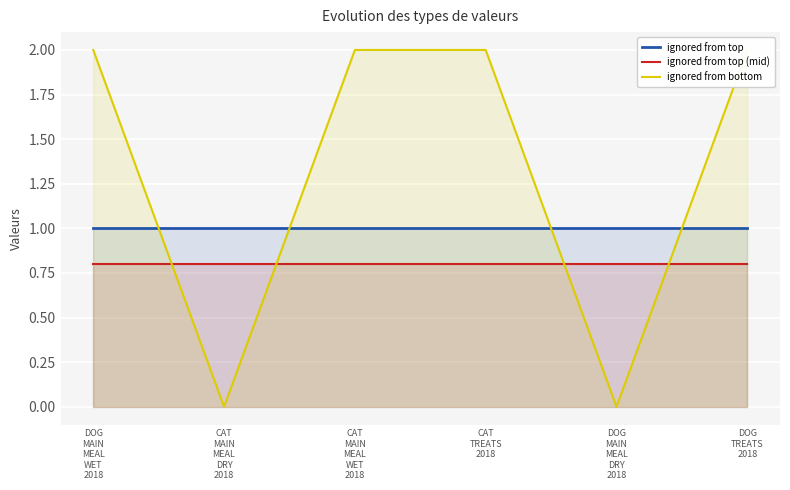

The ignored from top (mid) series shows 0.8 at DOG
MAIN
MEAL
DRY
2018. True or false?

True